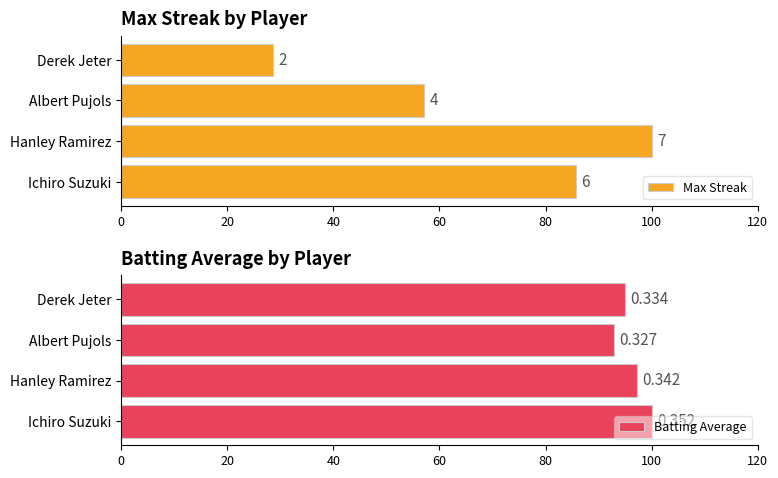

What are all the series names shown in the legend?

Max Streak, Batting Average